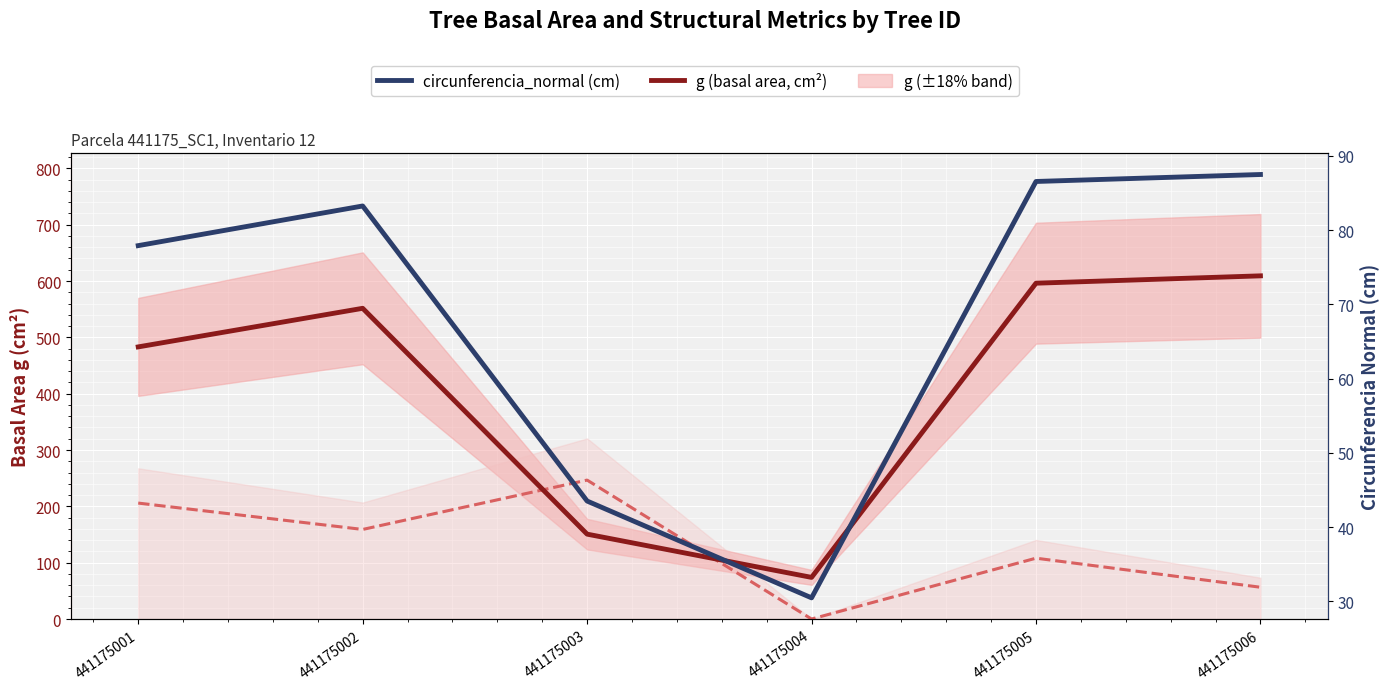

Which series changed the most between 441175004 and 441175005?

g (basal area, cm²)